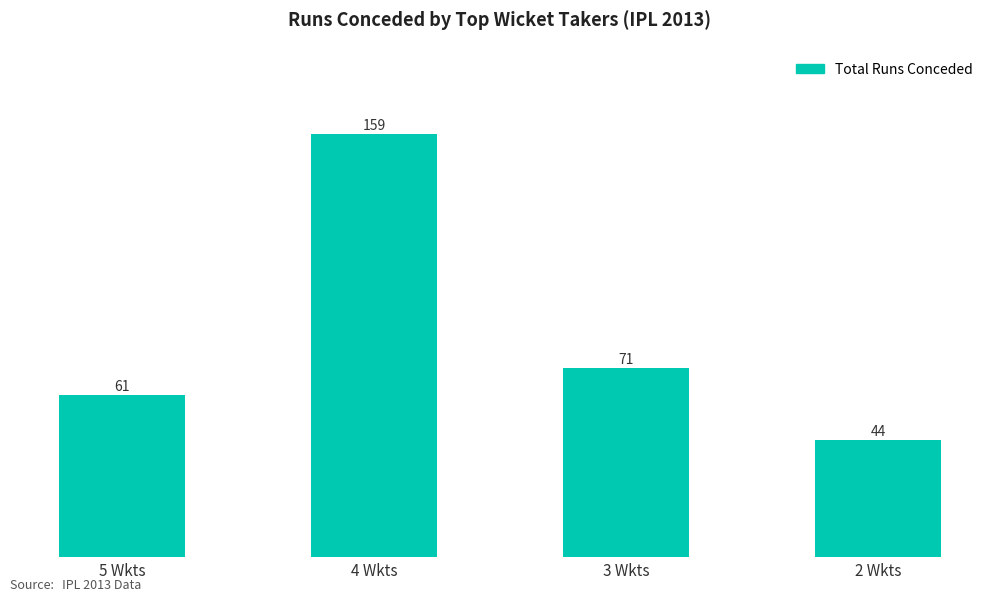

What is the maximum value shown in the chart?

159